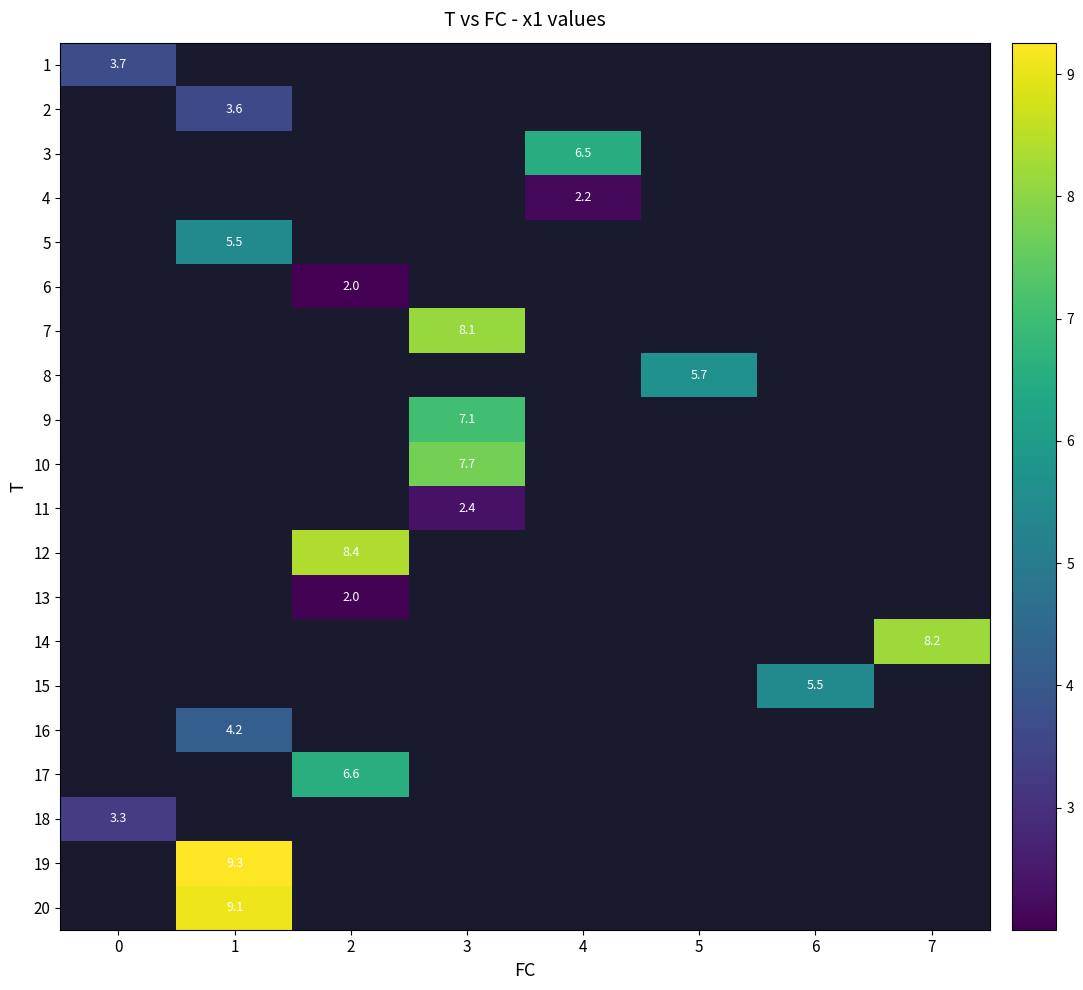

At how many categories does at least one series exceed 6?

5